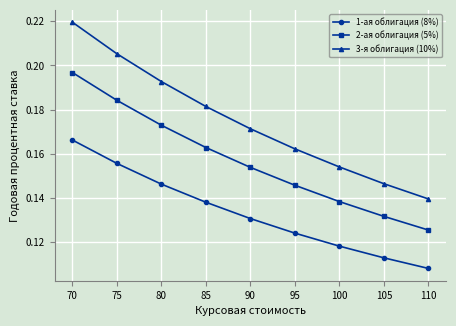

Rank the series by their maximum value, from highest to lowest.

3-я облигация (10%), 2-ая облигация (5%), 1-ая облигация (8%)